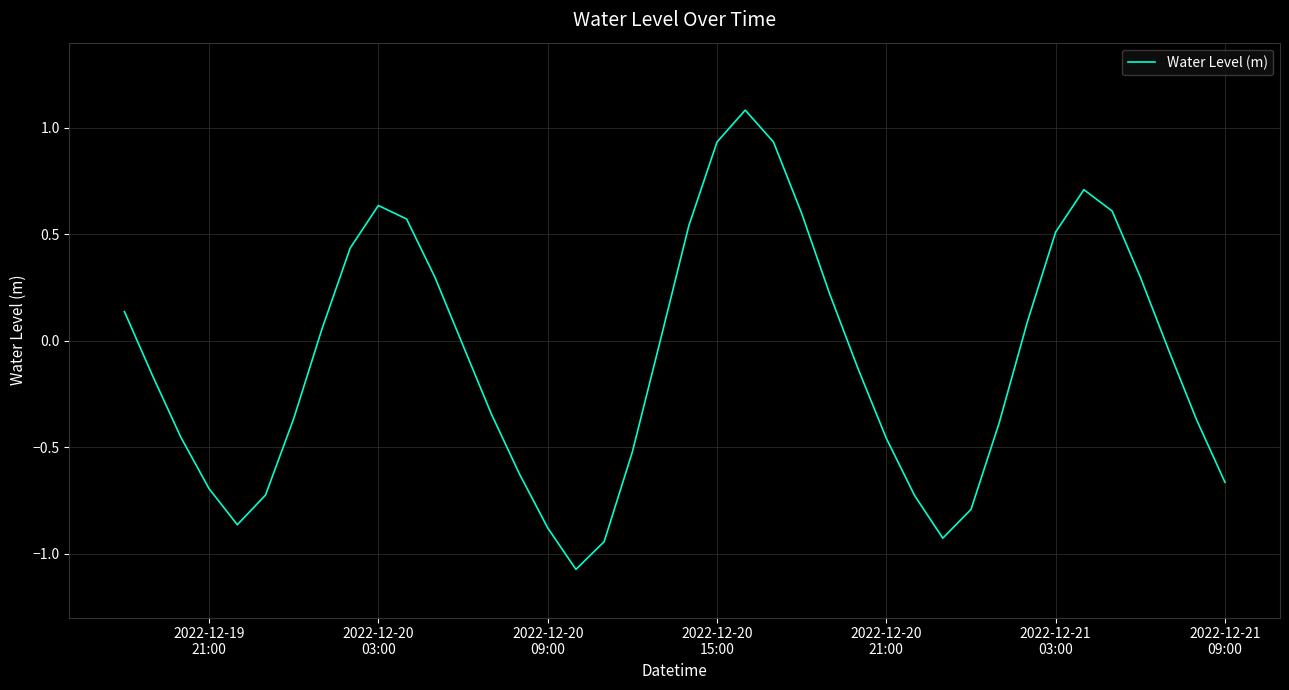

Does the chart have visible grid lines?

Yes